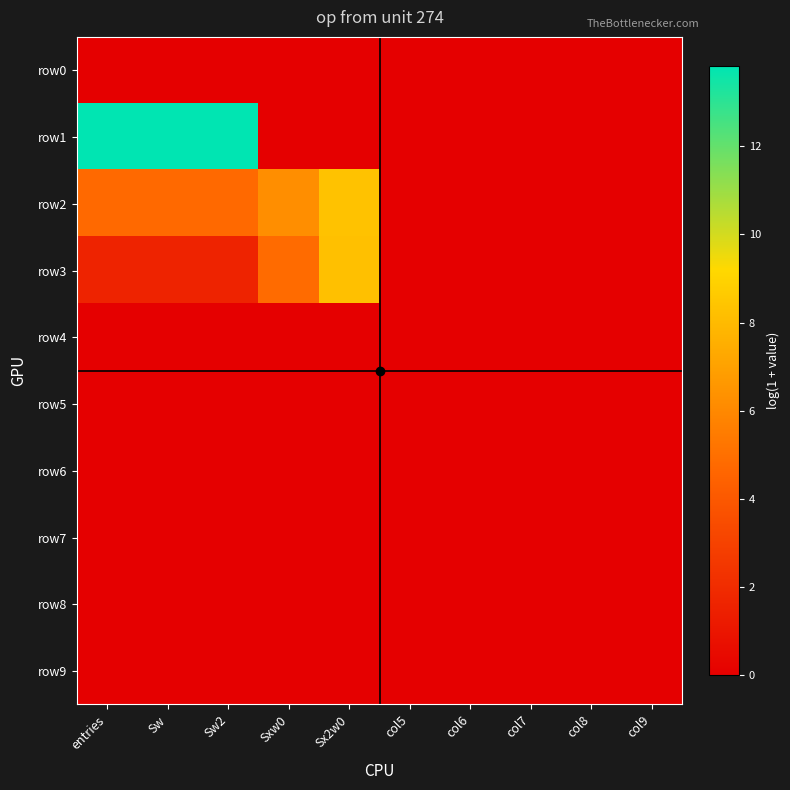

What is the maximum value shown in the chart?

13.8